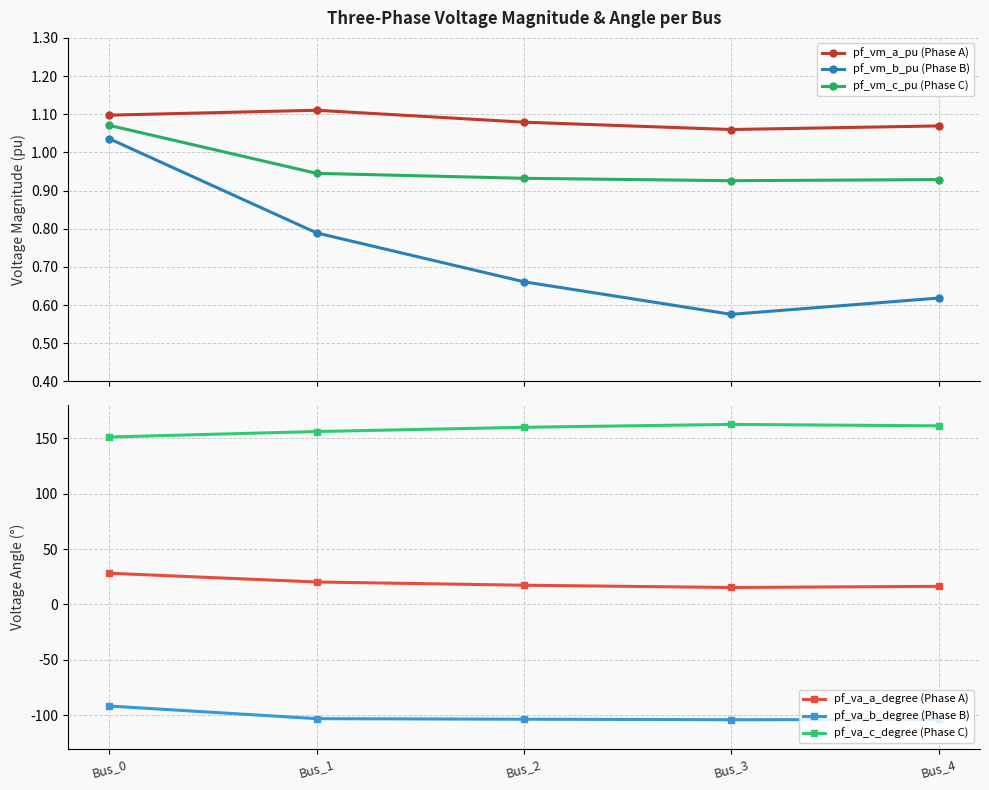

The value of pf_va_c_degree (Phase C) at Bus_3 is 162.4. True or false?

True